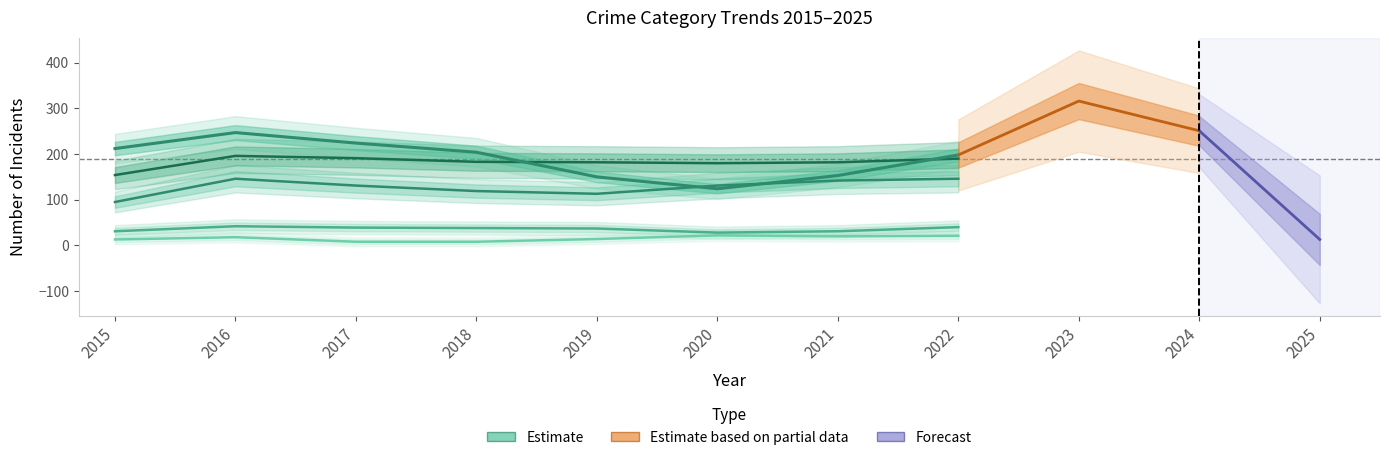

True or false: Criminal Sexual Assault and Aggravated Battery cross at least once.

False